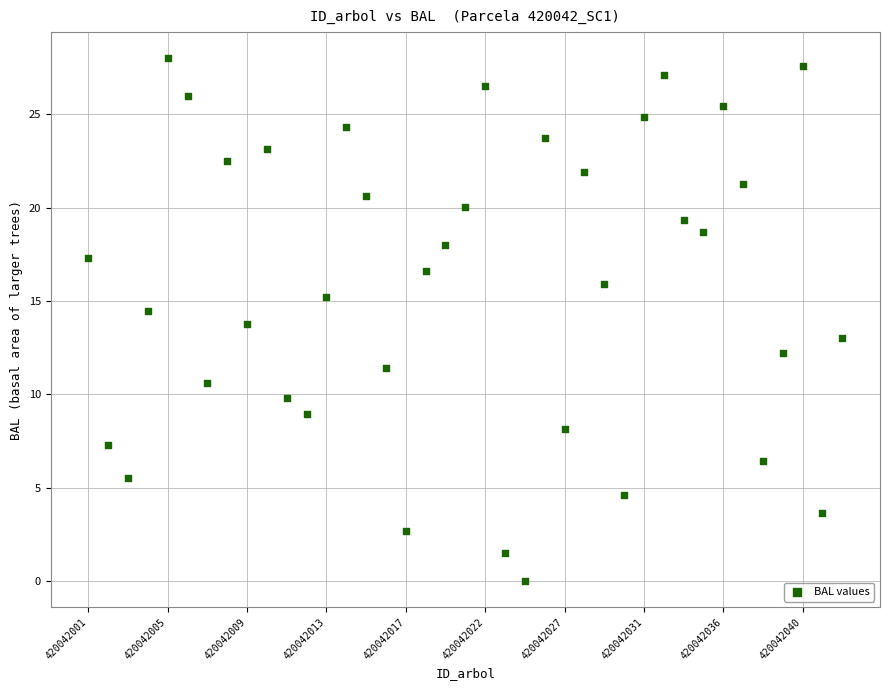

What is the range of Y values (max minus min)?

28.0